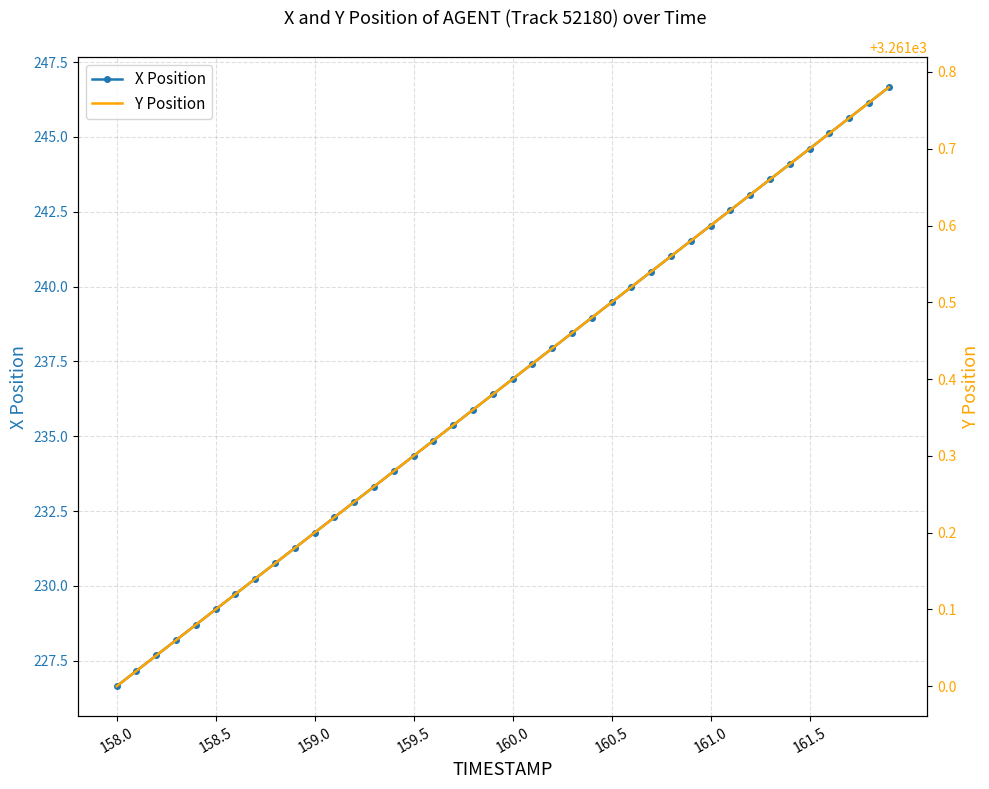

Which category has the lowest value in the X Position series?

158.0